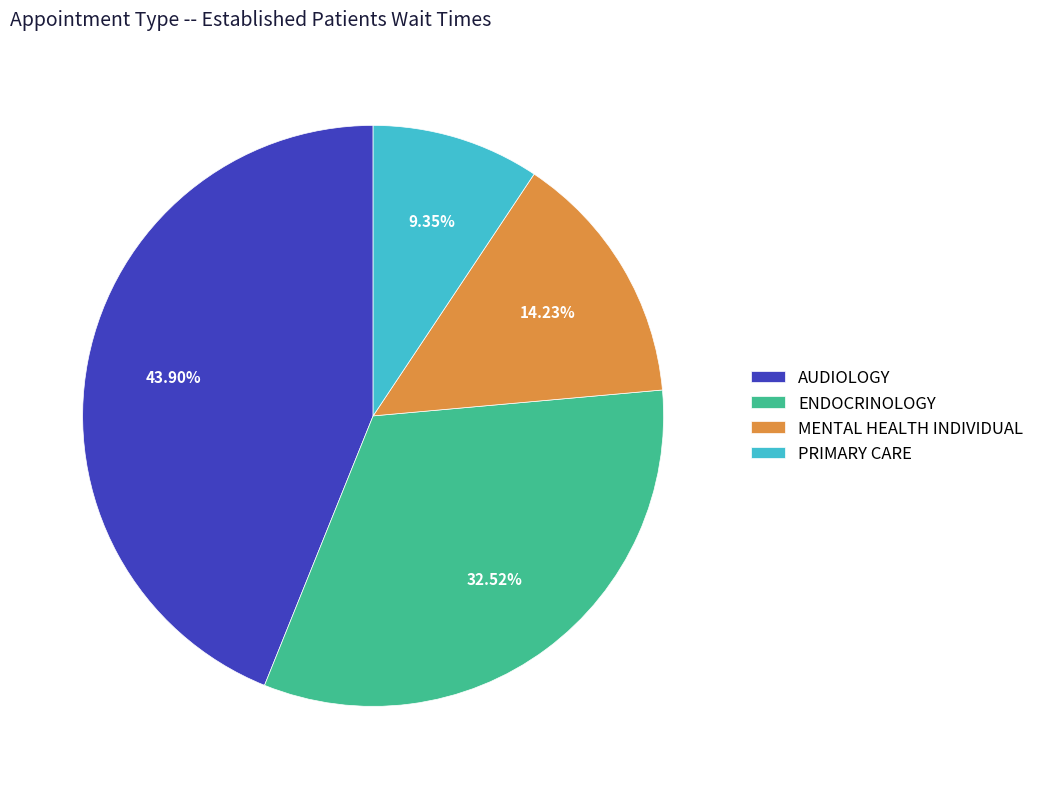

Which slice is the smallest?

PRIMARY CARE